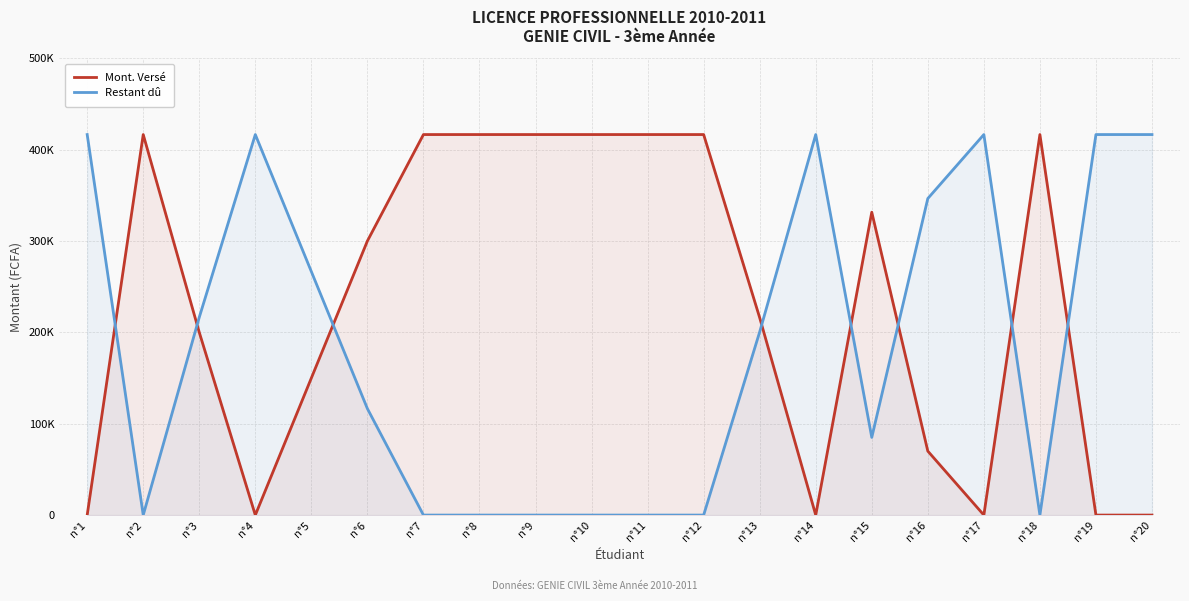

Reading left to right, list all the values displayed in this chart.

Mont. Versé: 0	416500	200000	0	150000	300000	416500	416500	416500	416500	416500	416500	216000	0	331500	70000	0	416500	0	0
Restant dû: 416500	0	216500	416500	266500	116500	0	0	0	0	0	0	200500	416500	85000	346500	416500	0	416500	416500